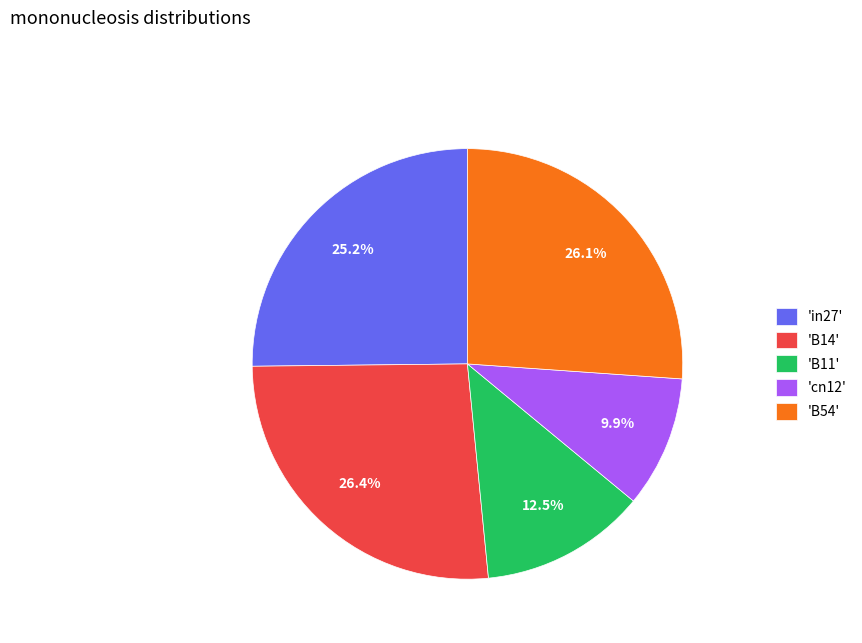

How many segments does this pie chart have?

5